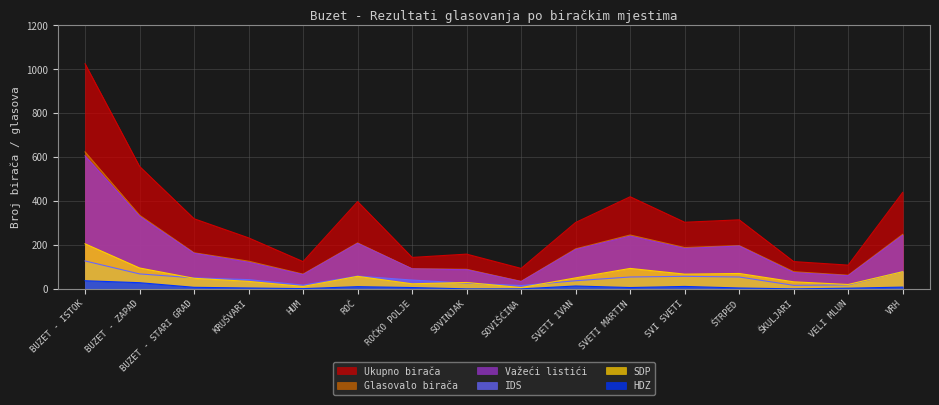

Which series changed the most between SOVINJAK and SVI SVETI?

Ukupno birača